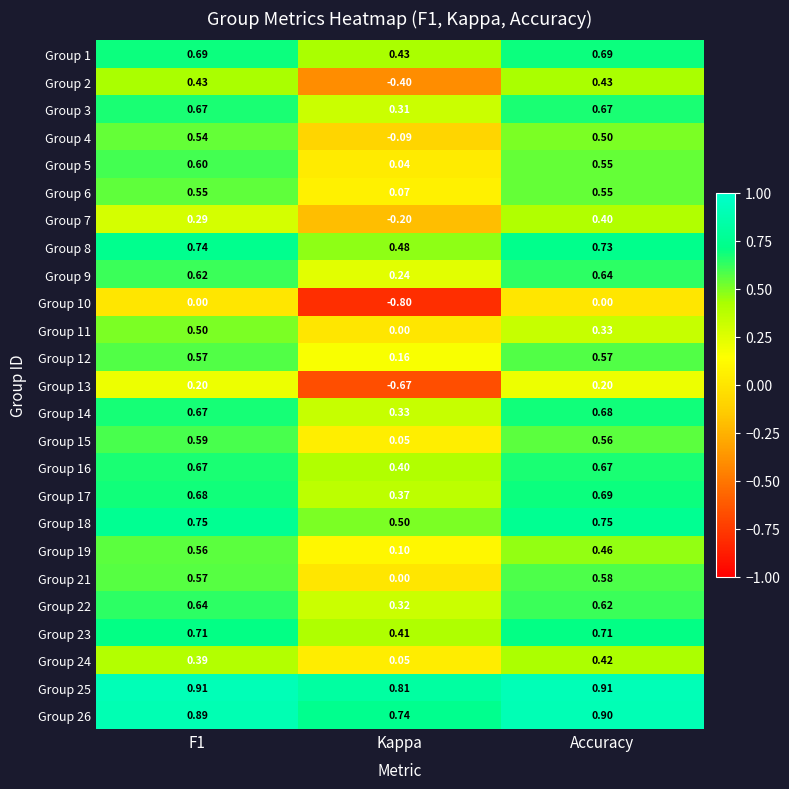

At which category is the sum across all series the highest?

F1